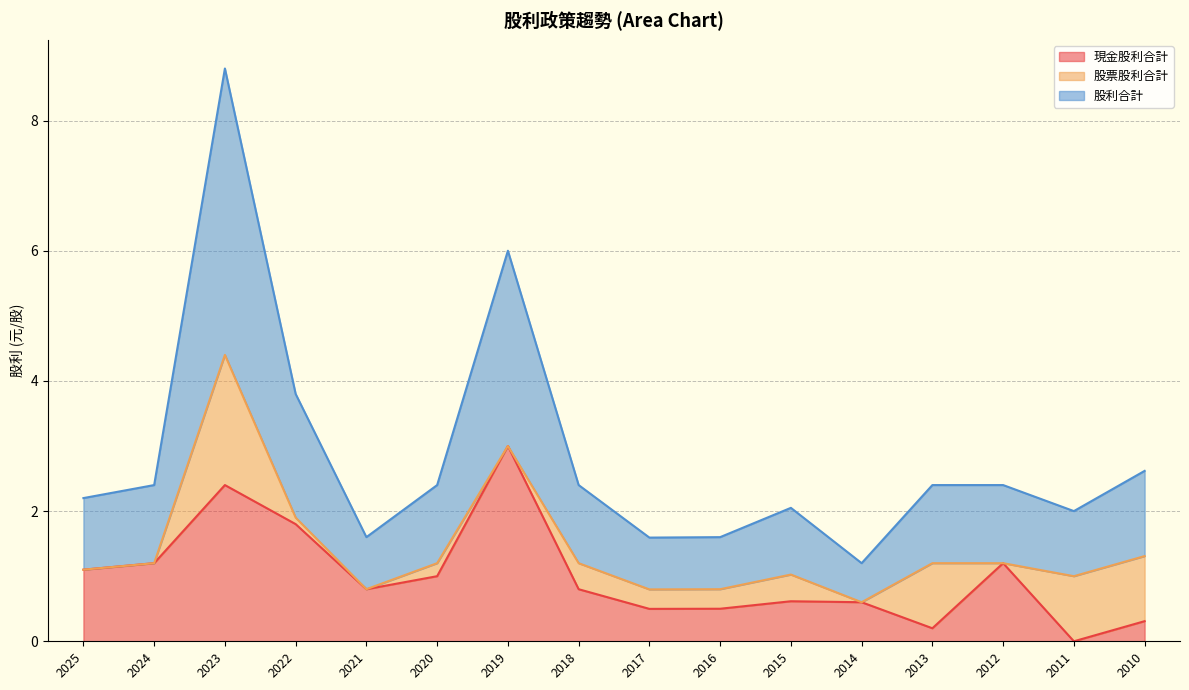

What value does the 現金股利合計 series have at 2025?

1.1